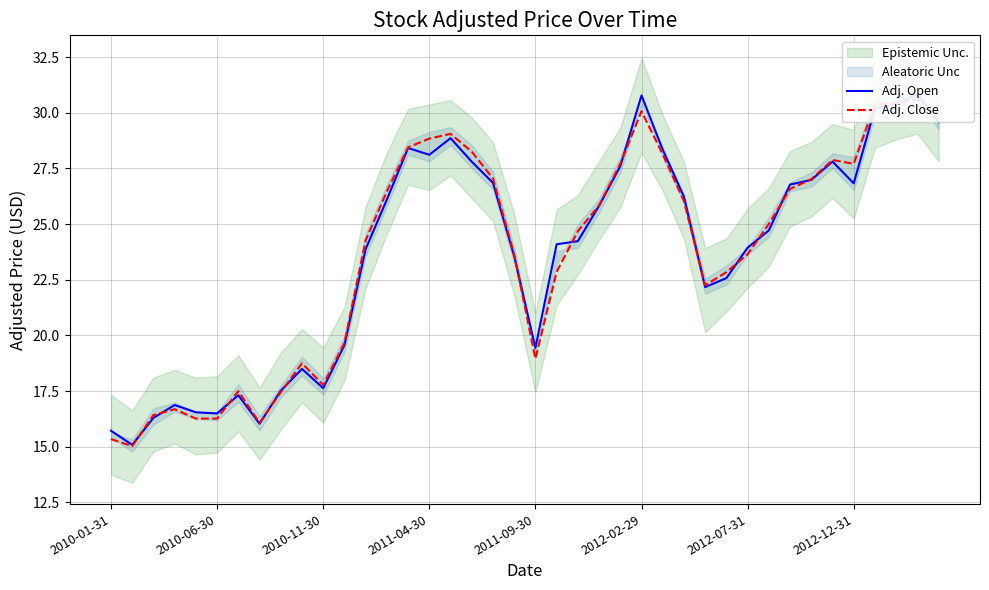

Which series ends up on top after the final intersection of Adj. Open and Adj. Close?

Adj. Close